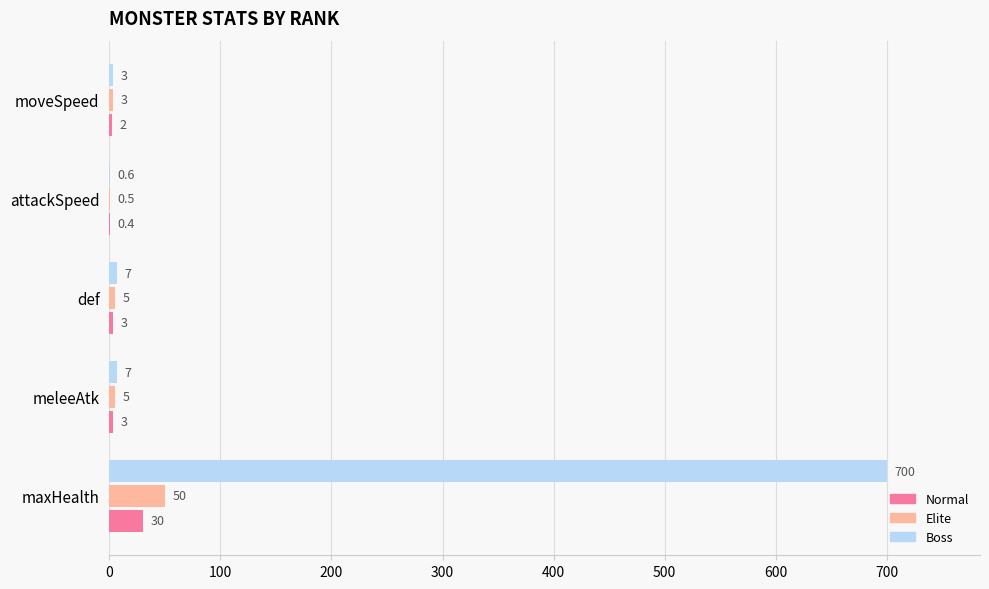

The Boss series shows 0.6 at attackSpeed. True or false?

True